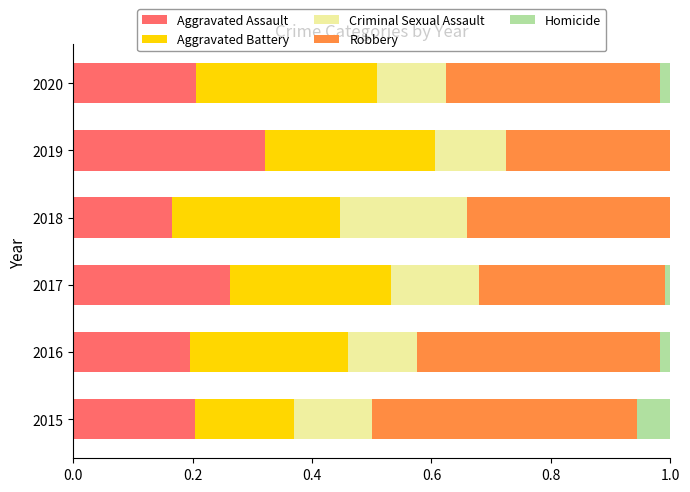

True or false: Aggravated Assault has a value of 0.4 at 2020.

False